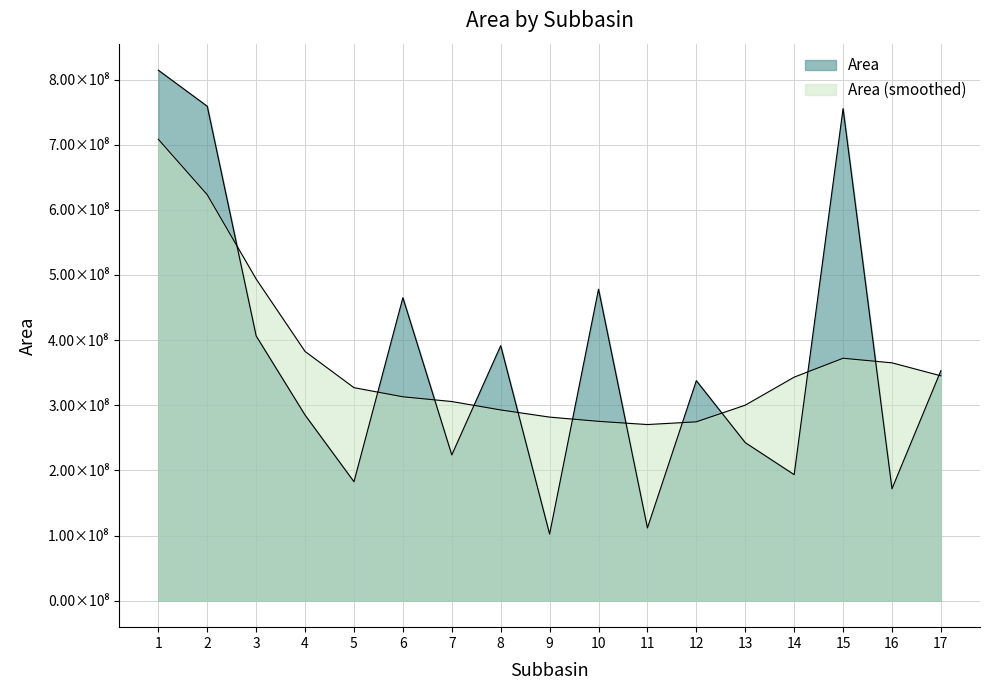

What is the value of the 12th point from the left?

337768000